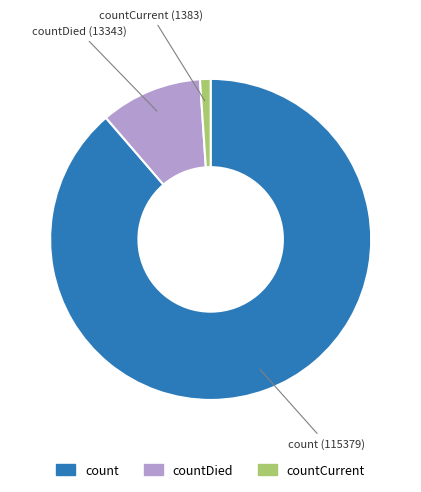

Is it true that countCurrent is 1% of the pie?

True